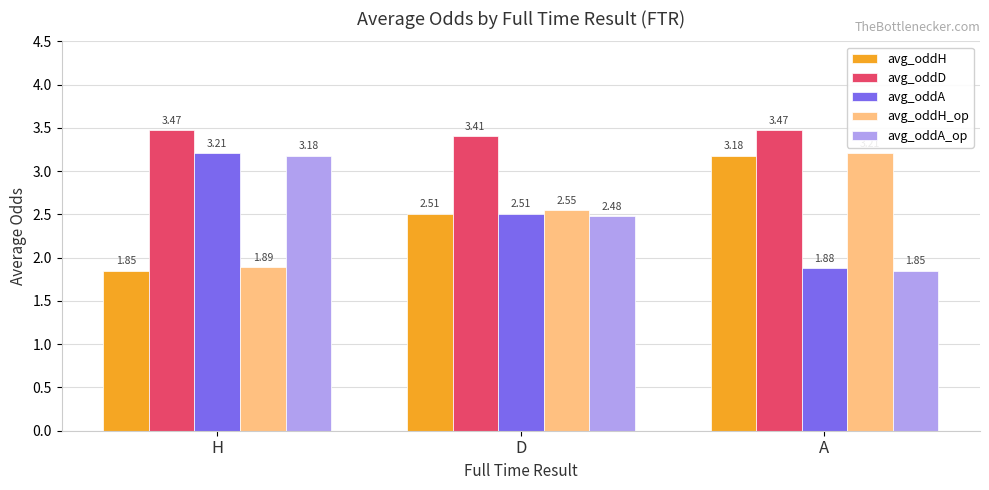

At which label does avg_oddA reach its minimum?

A